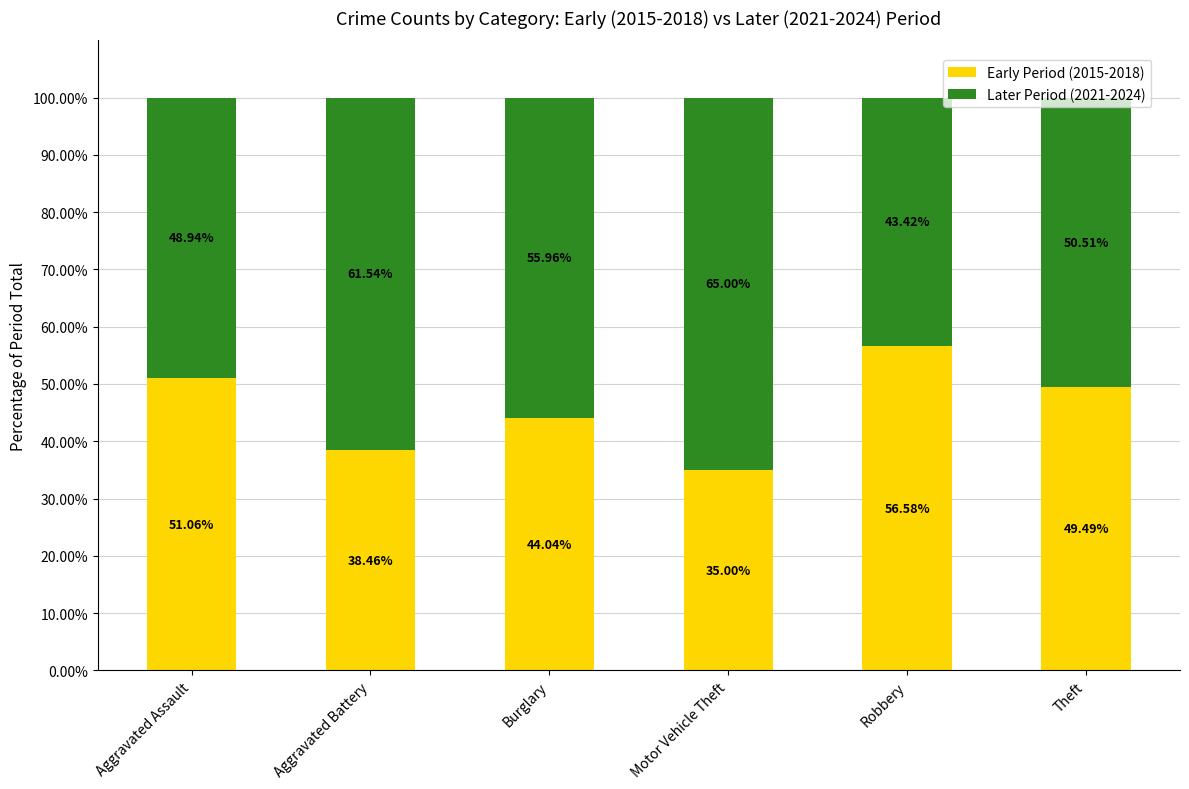

What is the difference between the second highest and second lowest values in the Early Period (2015-2018) series?

12.6